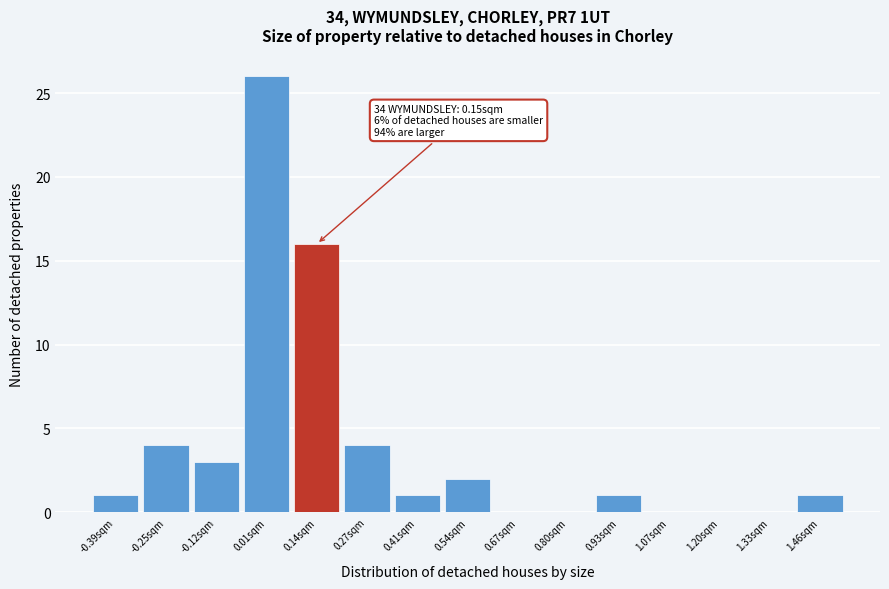

Reading left to right, transcribe all the data shown in this chart.

-0.39sqm=1	-0.25sqm=4	-0.12sqm=3	0.01sqm=26	0.14sqm=16	0.27sqm=4	0.41sqm=1	0.54sqm=2	0.67sqm=0	0.80sqm=0	0.93sqm=1	1.07sqm=0	1.20sqm=0	1.33sqm=0	1.46sqm=1